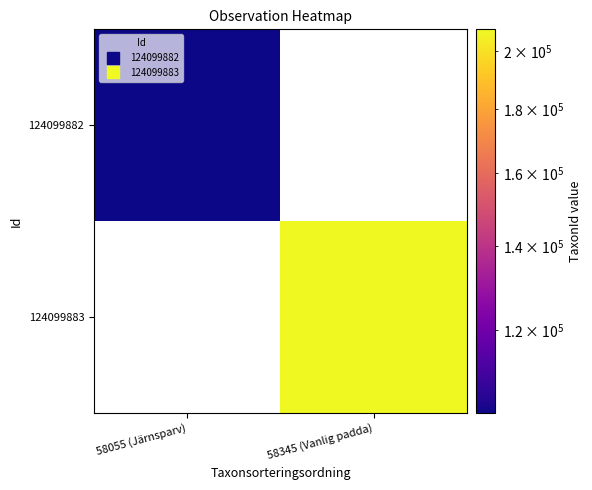

The 124099883 series shows 276660.6 at 58345 (Vanlig padda). True or false?

False